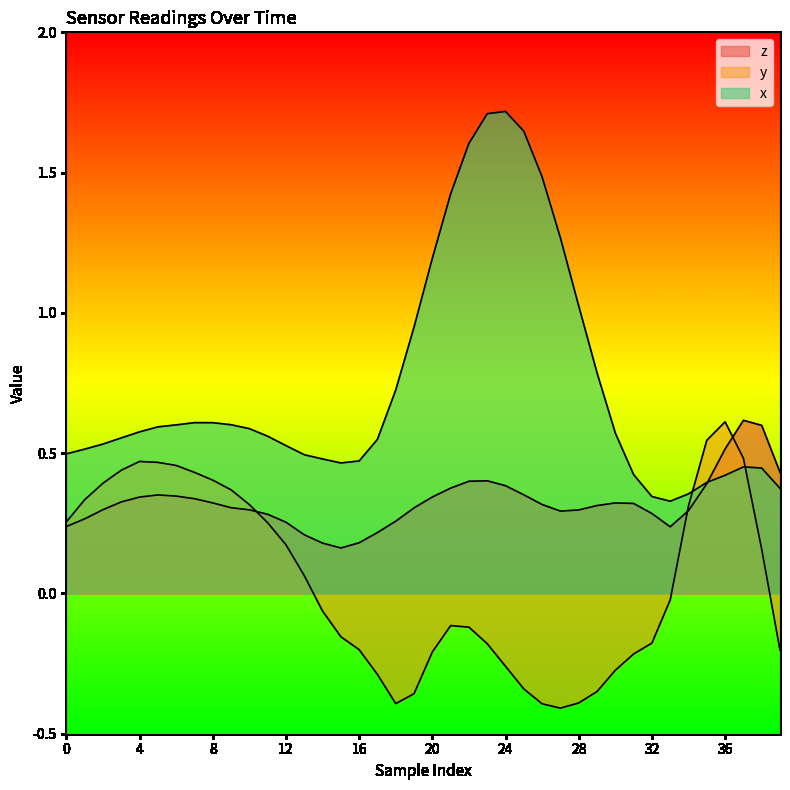

Count the number of categories in the chart.

40